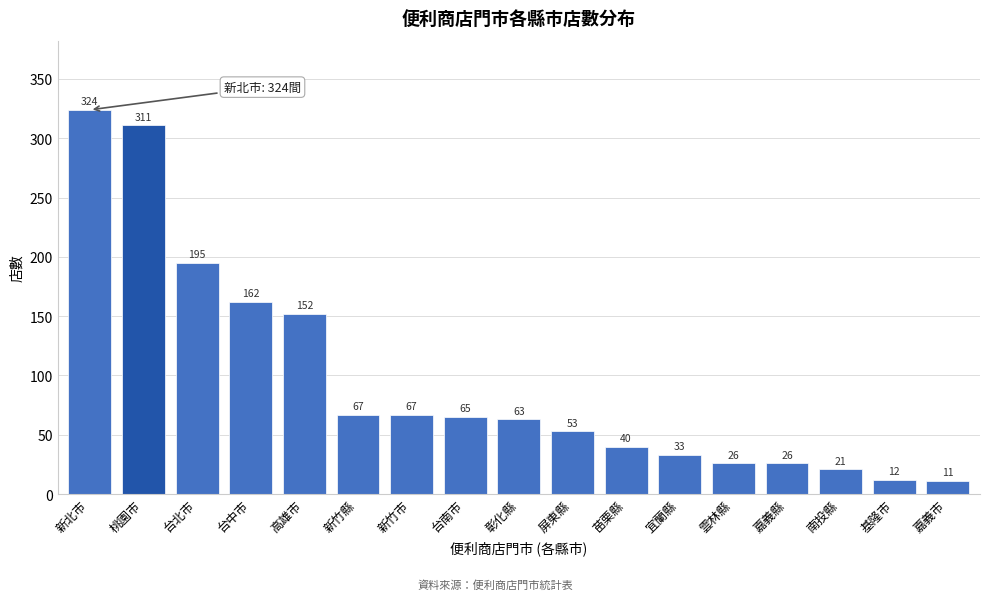

Reading left to right, transcribe all the data shown in this chart.

324	311	195	162	152	67	67	65	63	53	40	33	26	26	21	12	11